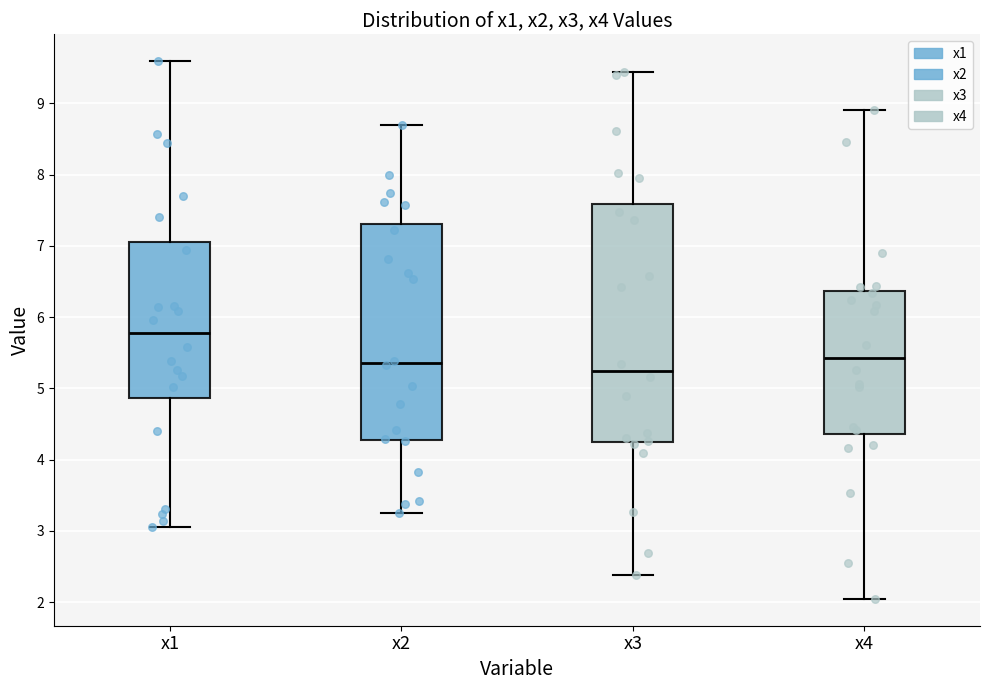

Reading left to right, read every box against the y-axis: the position of its median line, the range the box covers, and the ends of its whiskers. The values are not printed on the chart, so give them approximately, as read against the axis.

x1: median 5.8, box 4.9 to 7.1, whiskers 3.1 to 9.6
x2: median 5.4, box 4.3 to 7.3, whiskers 3.2 to 8.7
x3: median 5.2, box 4.2 to 7.6, whiskers 2.4 to 9.4
x4: median 5.4, box 4.4 to 6.4, whiskers 2.0 to 8.9